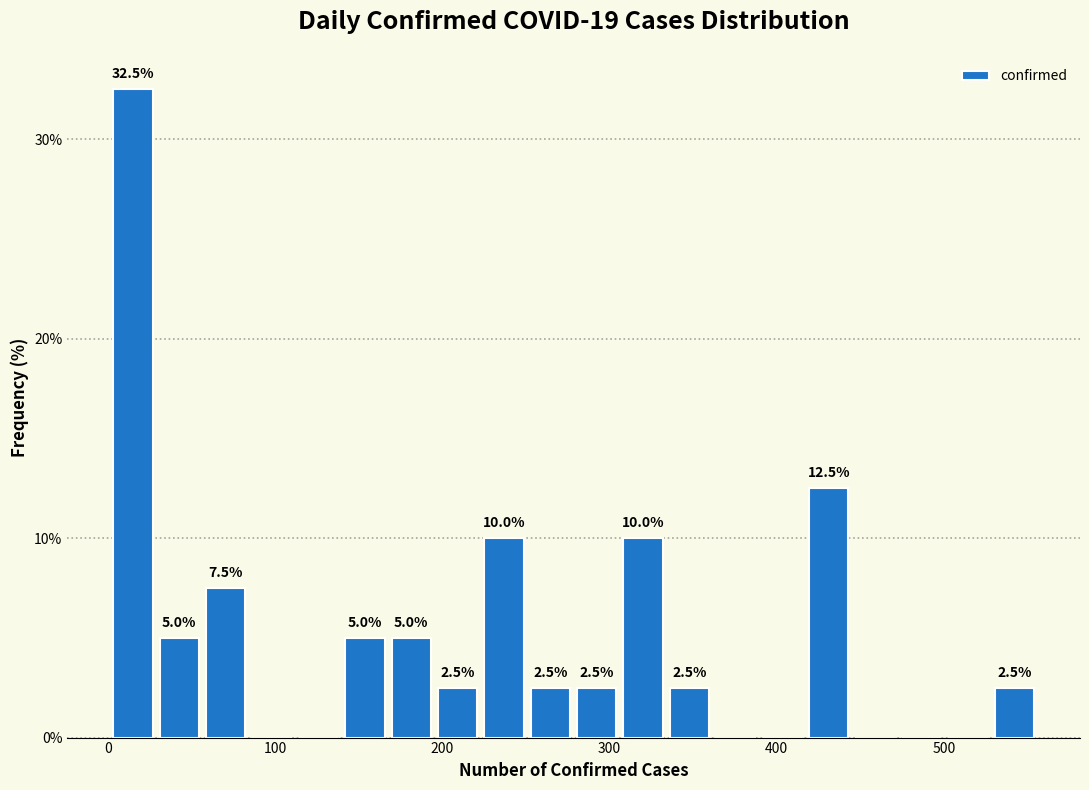

Read against the x-axis, roughly where is the centre of the tallest bar?

10